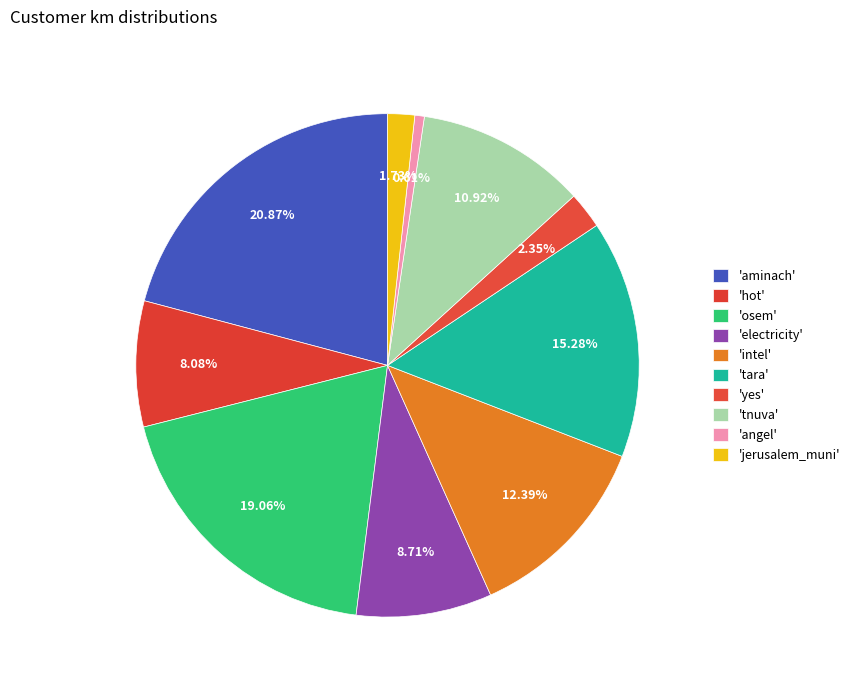

Count the number of slices in the pie.

10